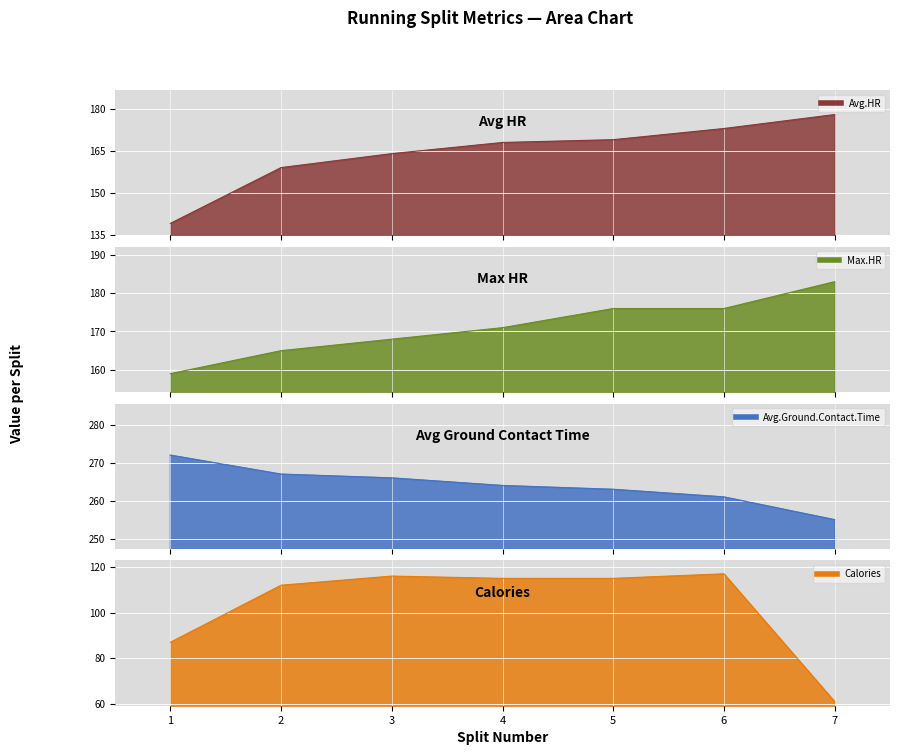

How many data points in Max.HR are less than 171?

3